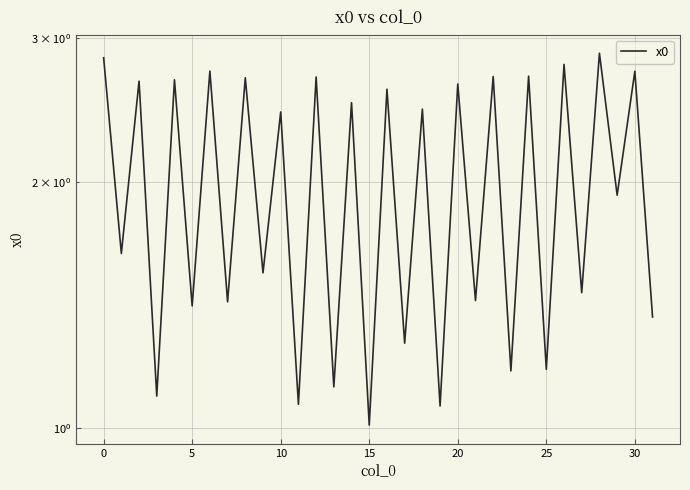

Reading right to left, transcribe all the data shown in this chart.

1.4	2.7	1.9	2.9	1.5	2.8	1.2	2.7	1.2	2.7	1.4	2.6	1.1	2.5	1.3	2.6	1.0	2.5	1.1	2.7	1.1	2.4	1.5	2.7	1.4	2.7	1.4	2.7	1.1	2.7	1.6	2.8